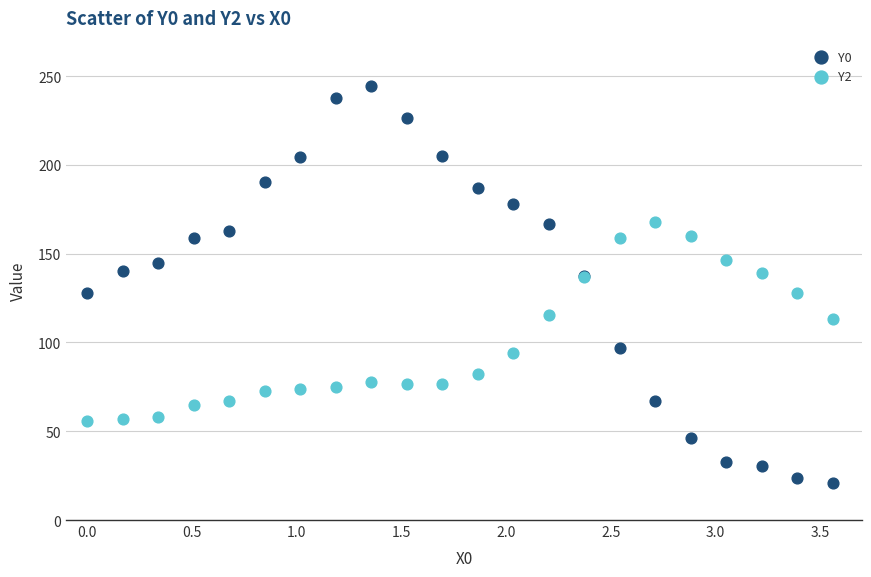

Which series has the largest Y range (max minus min)?

Y0